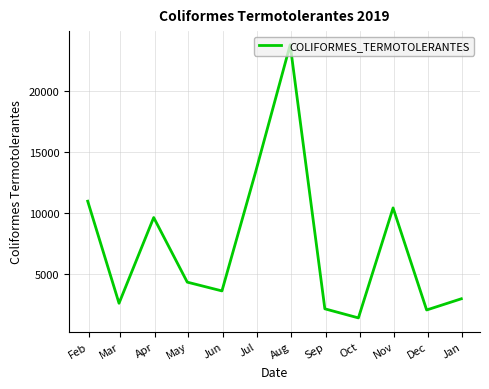

What is the minimum value shown in the chart?

1416.5